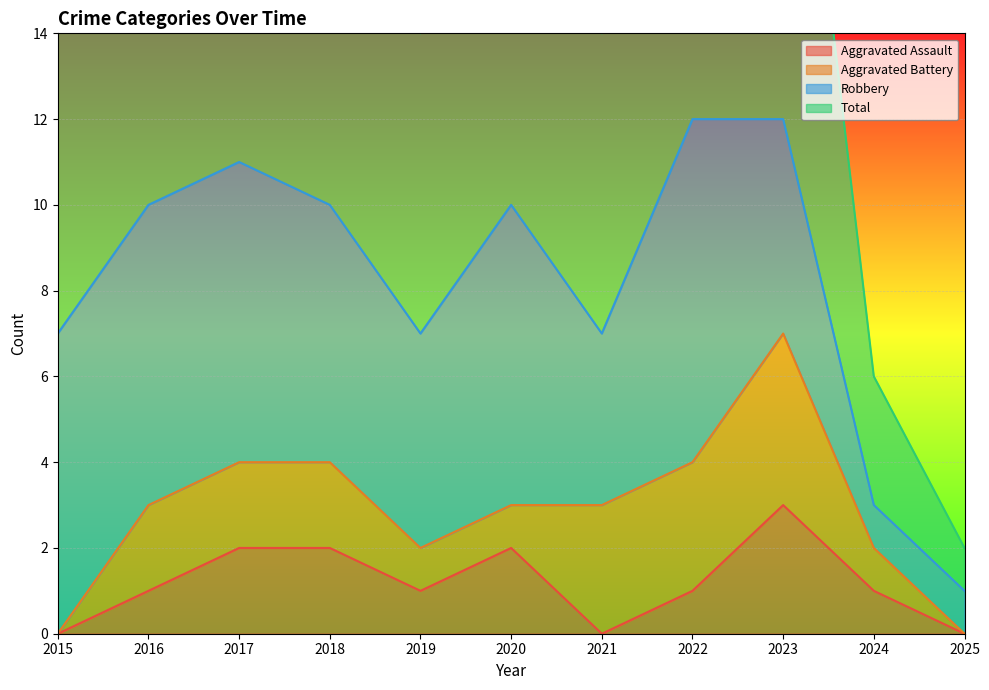

The value of Aggravated Assault at 2016 is 1. True or false?

True